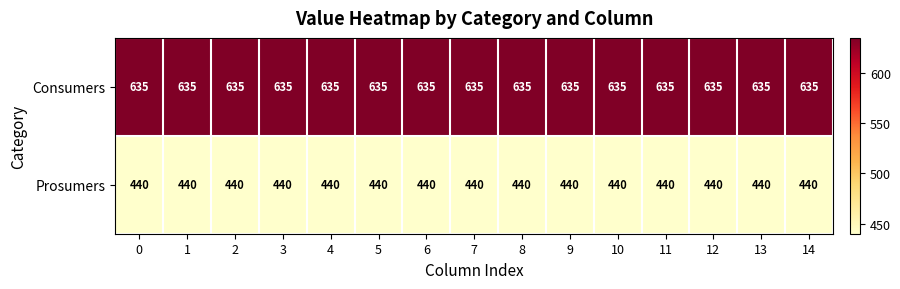

At how many categories does at least one series exceed 589?

15